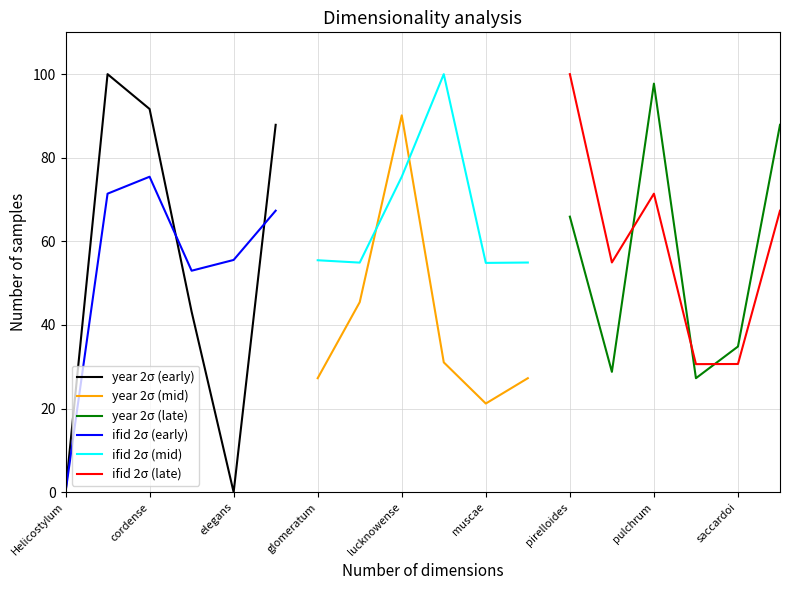

The ifid 2σ (early) series shows 55.6 at elegans. True or false?

True